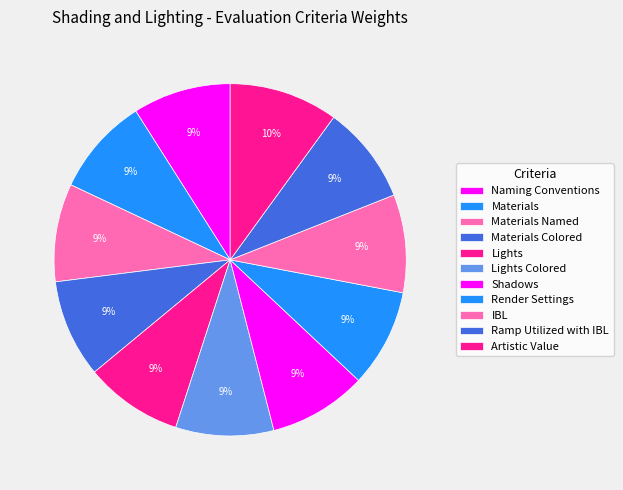

Does Shadows account for over 50% of the chart?

No